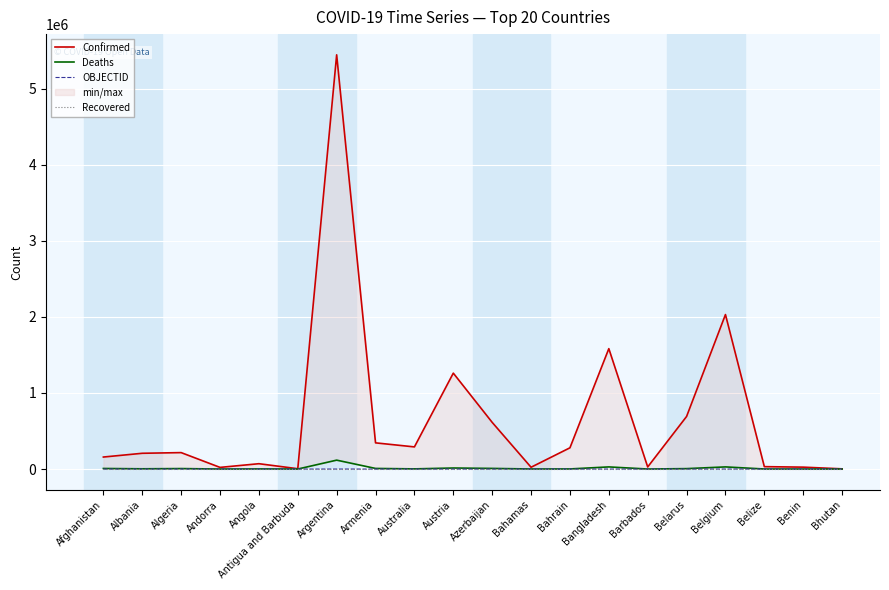

Which series has the largest total across all categories?

Confirmed